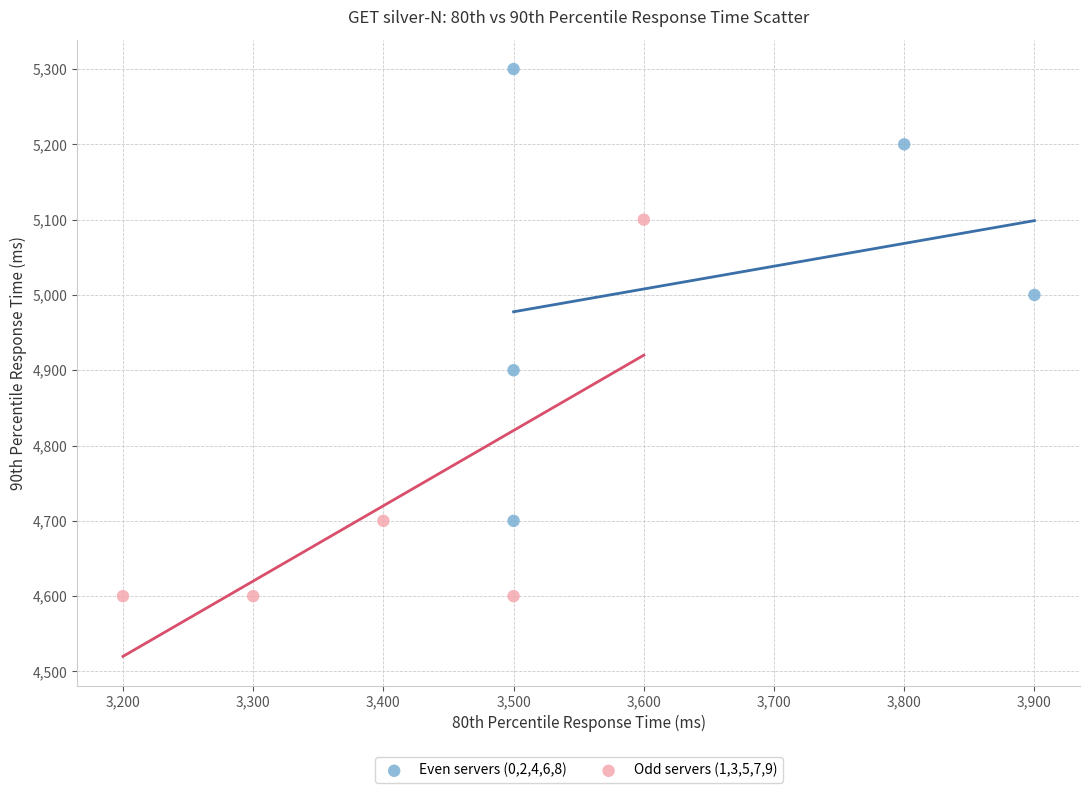

Which series contains the highest Y value?

Even servers (0,2,4,6,8)